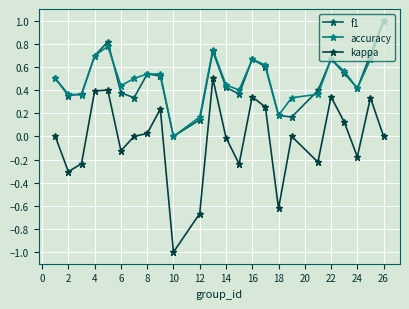

Which series has the largest range (max minus min)?

kappa